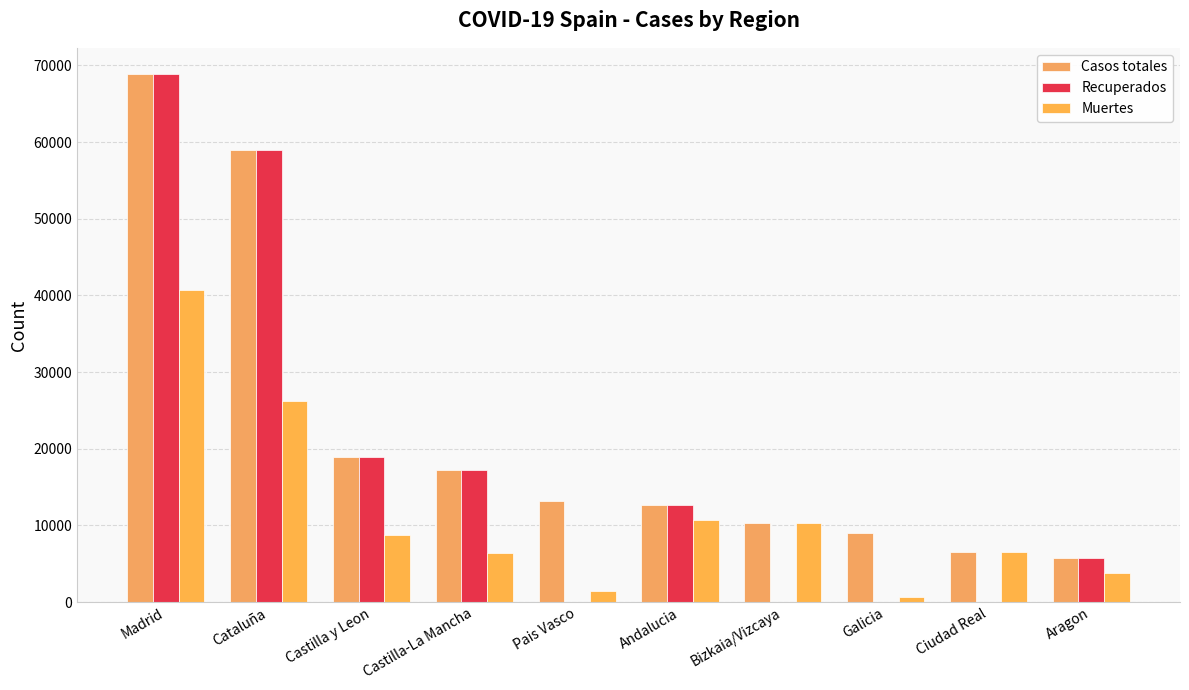

How many data points does each series have?

10